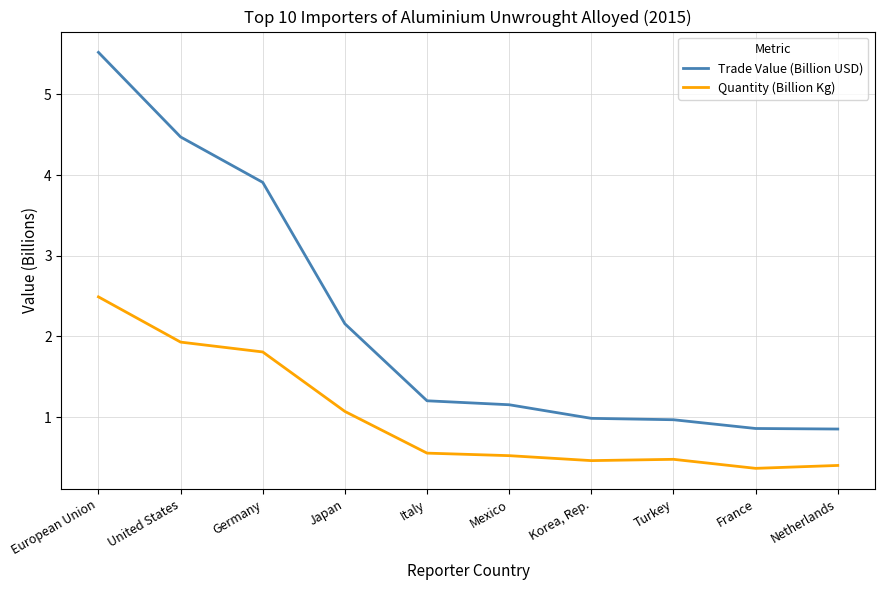

Reading left to right, extract all data points from this chart.

Trade Value (Billion USD): 5.5	4.5	3.9	2.2	1.2	1.2	1.0	1.0	0.9	0.9
Quantity (Billion Kg): 2.5	1.9	1.8	1.1	0.6	0.5	0.5	0.5	0.4	0.4